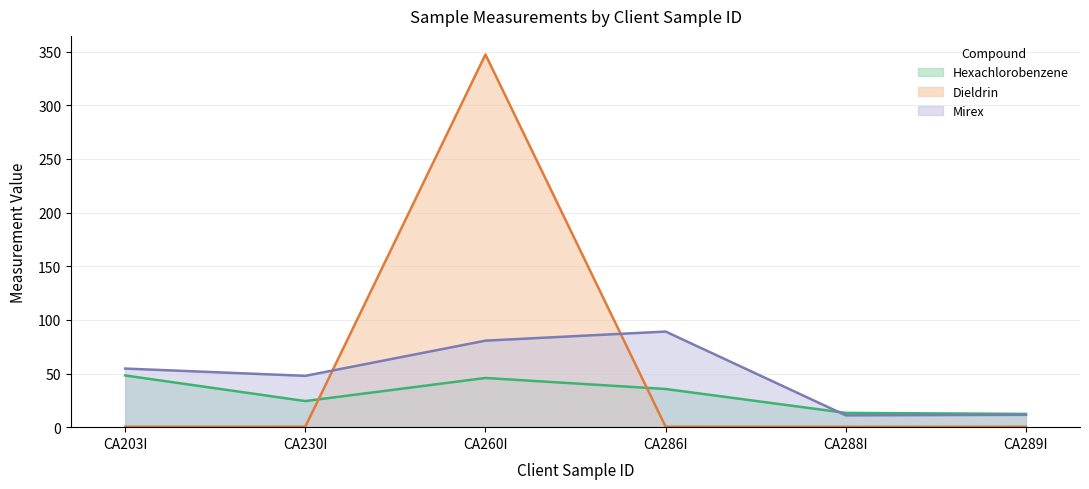

What position from the left is CA289I?

6